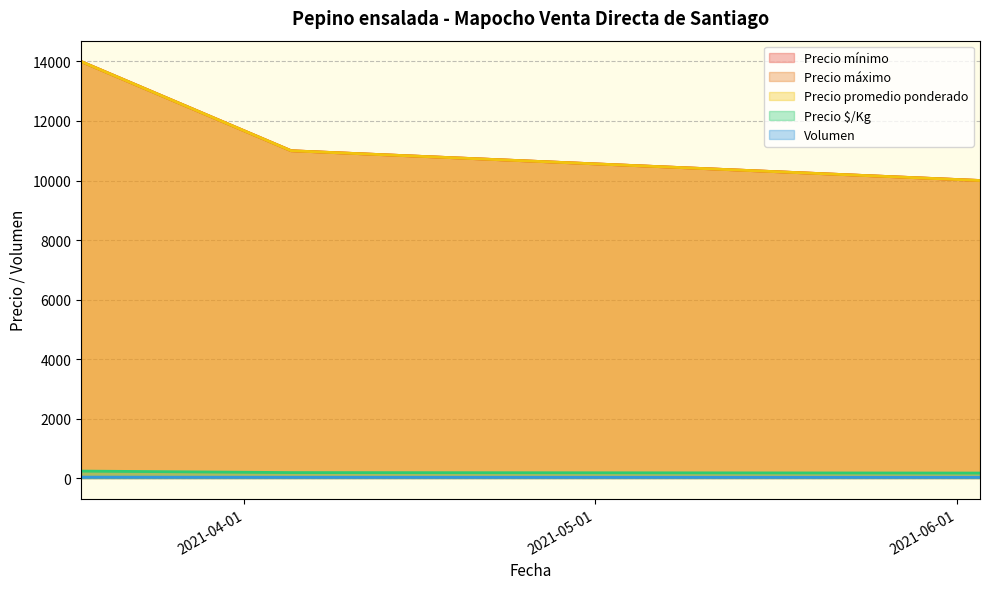

List the series in order of their peak value, lowest first.

Volumen, Precio $/Kg, Precio mínimo, Precio máximo, Precio promedio ponderado